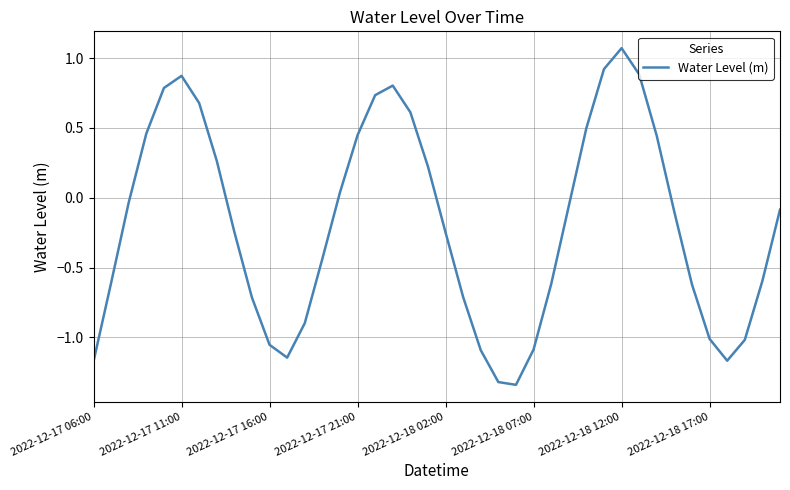

What is the difference between the maximum and minimum values?

2.4